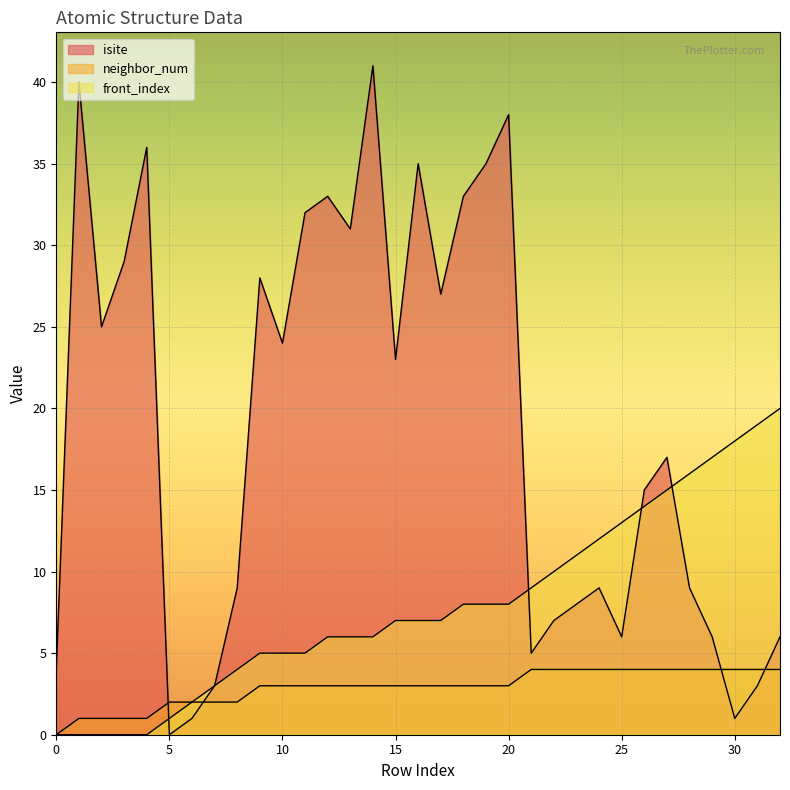

How many lines are shown in the chart?

3